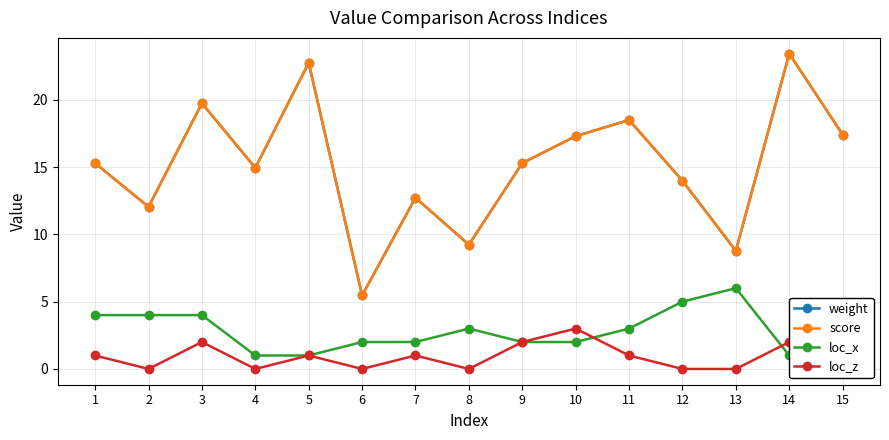

How many lines are shown in the chart?

4